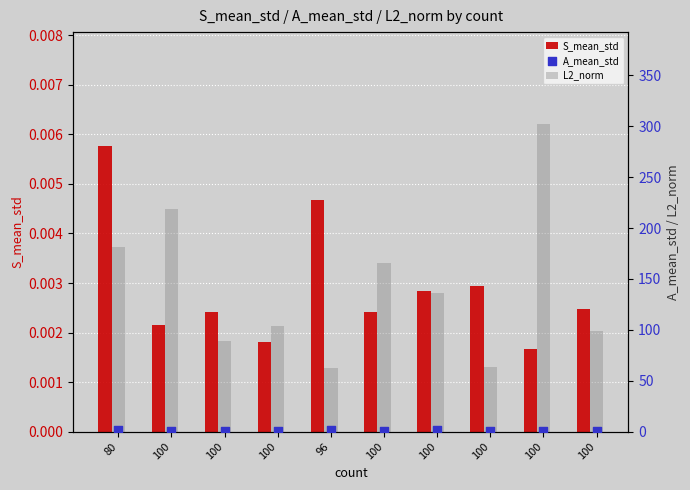

What are all the series names shown in the legend?

S_mean_std, L2_norm, A_mean_std